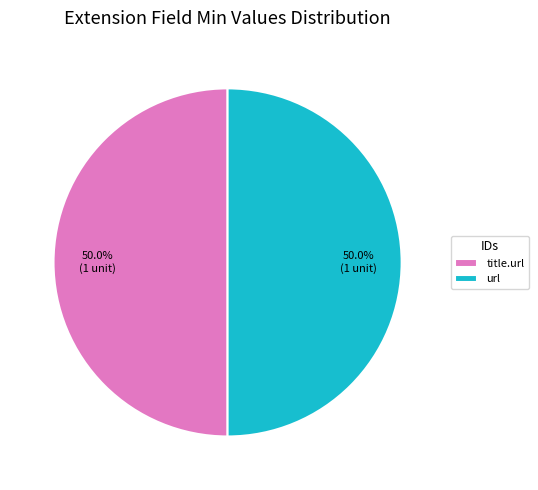

How much of the chart is everything except title.url?

50.0%